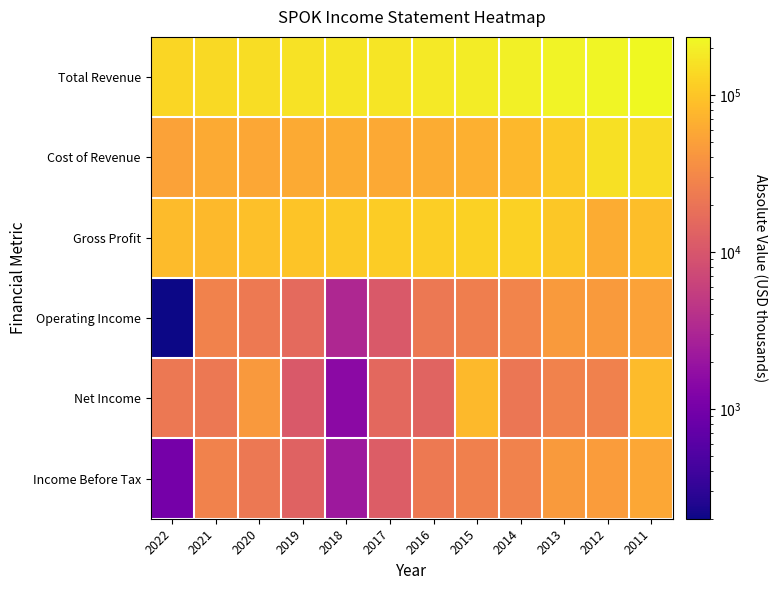

Rank the series at 2017 from highest to lowest value.

Total Revenue, Gross Profit, Cost of Revenue, Net Income, Income Before Tax, Operating Income